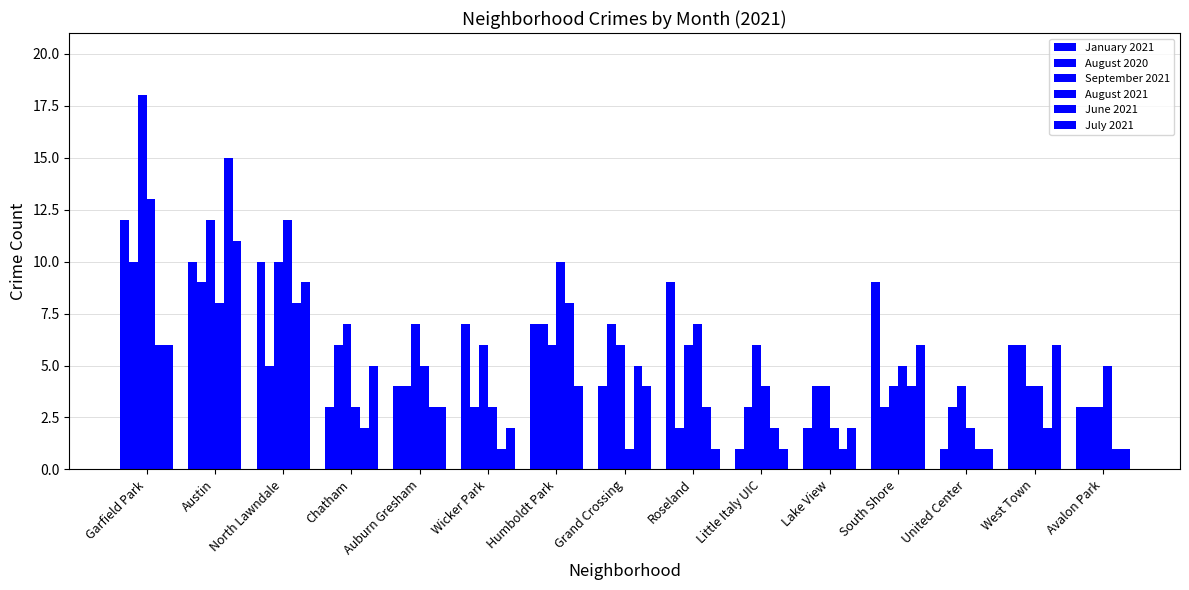

What is the difference between the August 2020 values at Lake View and Austin?

5